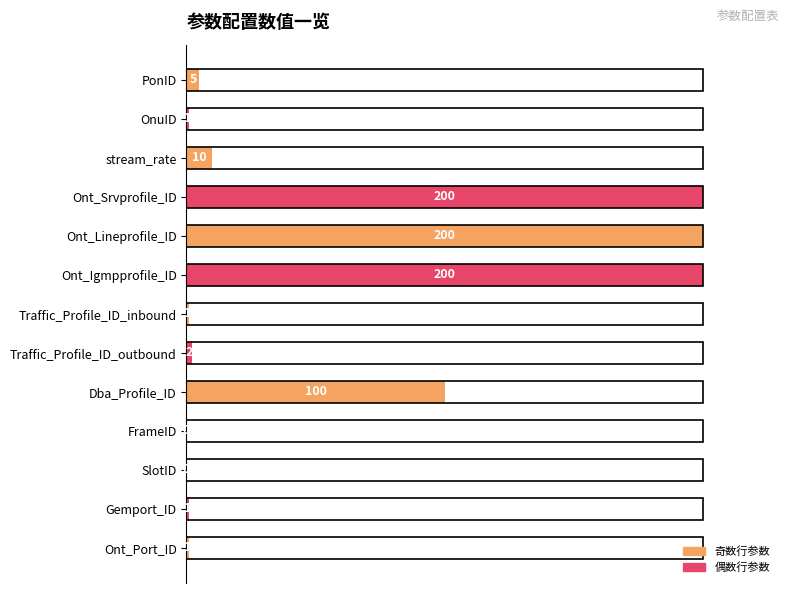

Does the chart contain stacked bars?

No